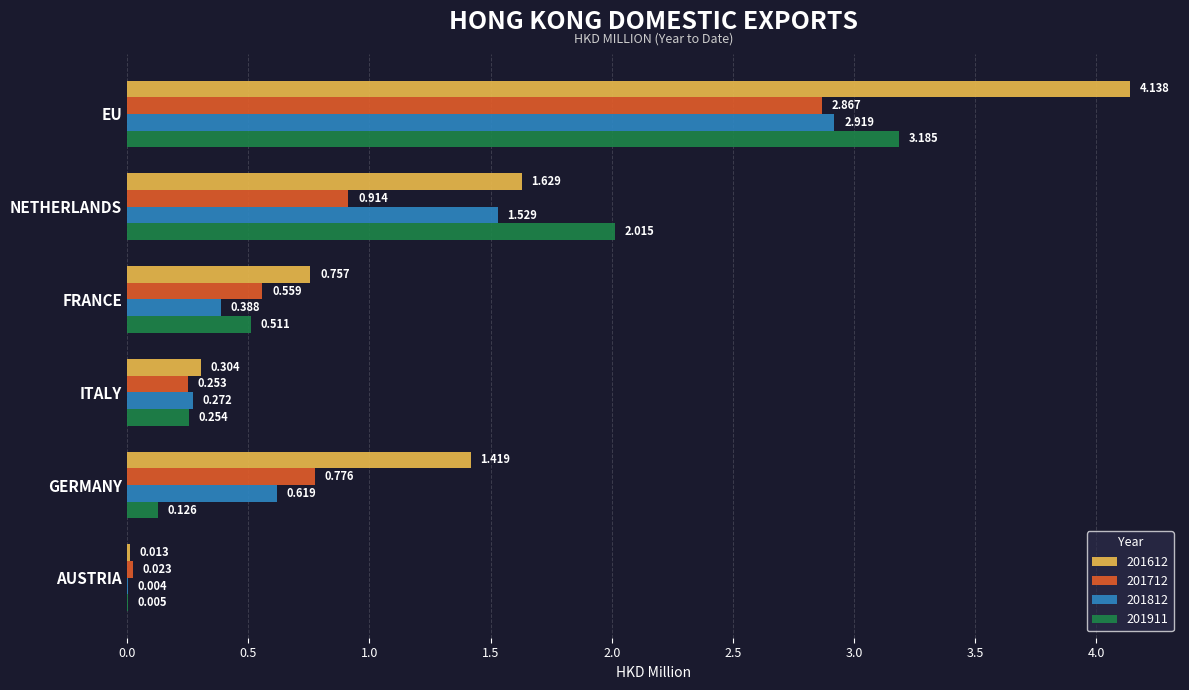

True or false: 201612 has a value of 7.3 at EU.

False